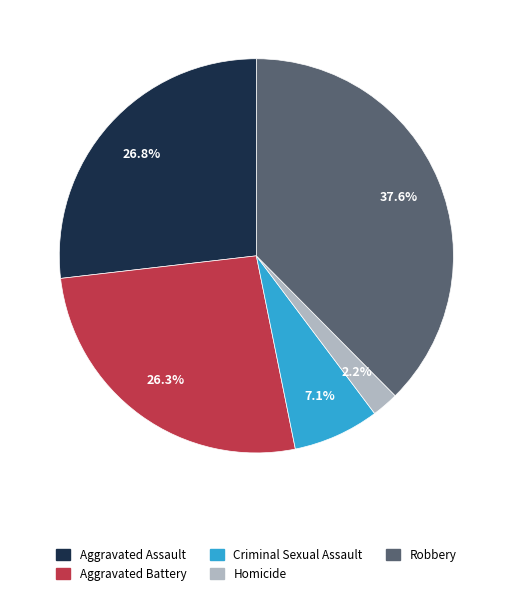

True or false: Aggravated Assault accounts for 27% of the total.

True